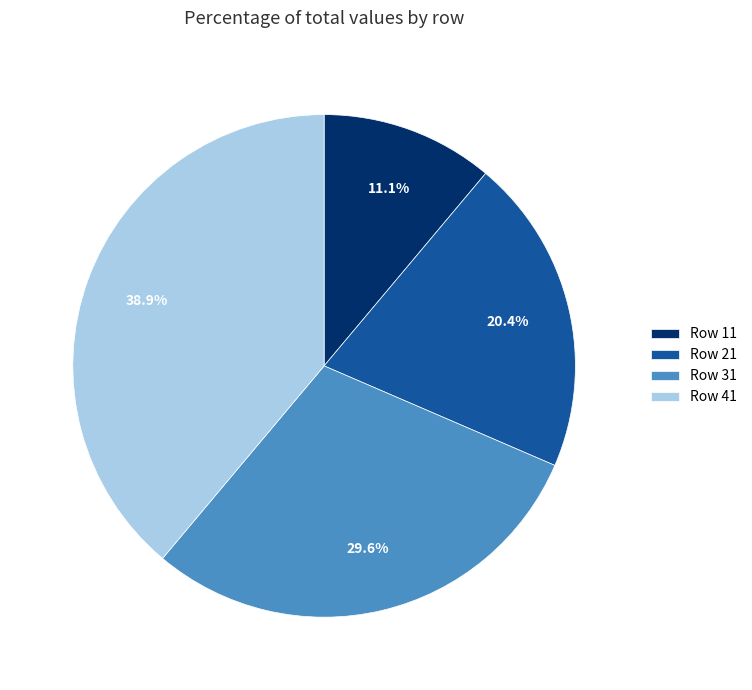

Rank the categories by value from lowest to highest.

Row 11, Row 21, Row 31, Row 41